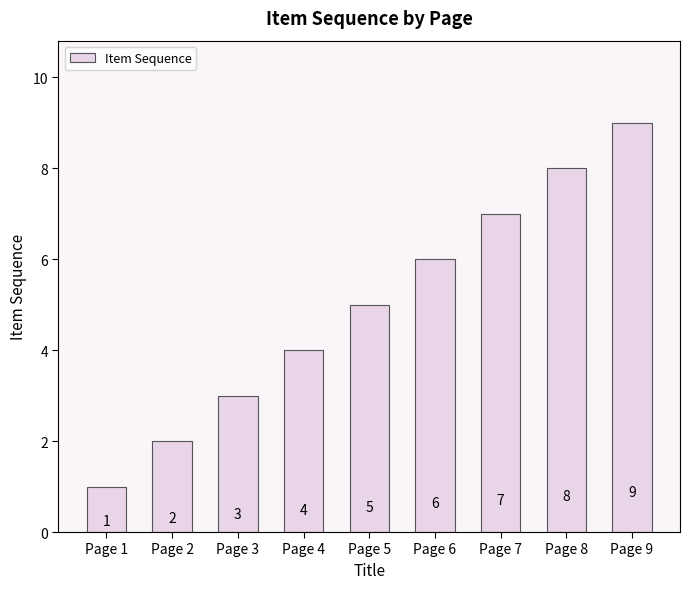

What is the sum of the values at Page 9 and Page 2?

11